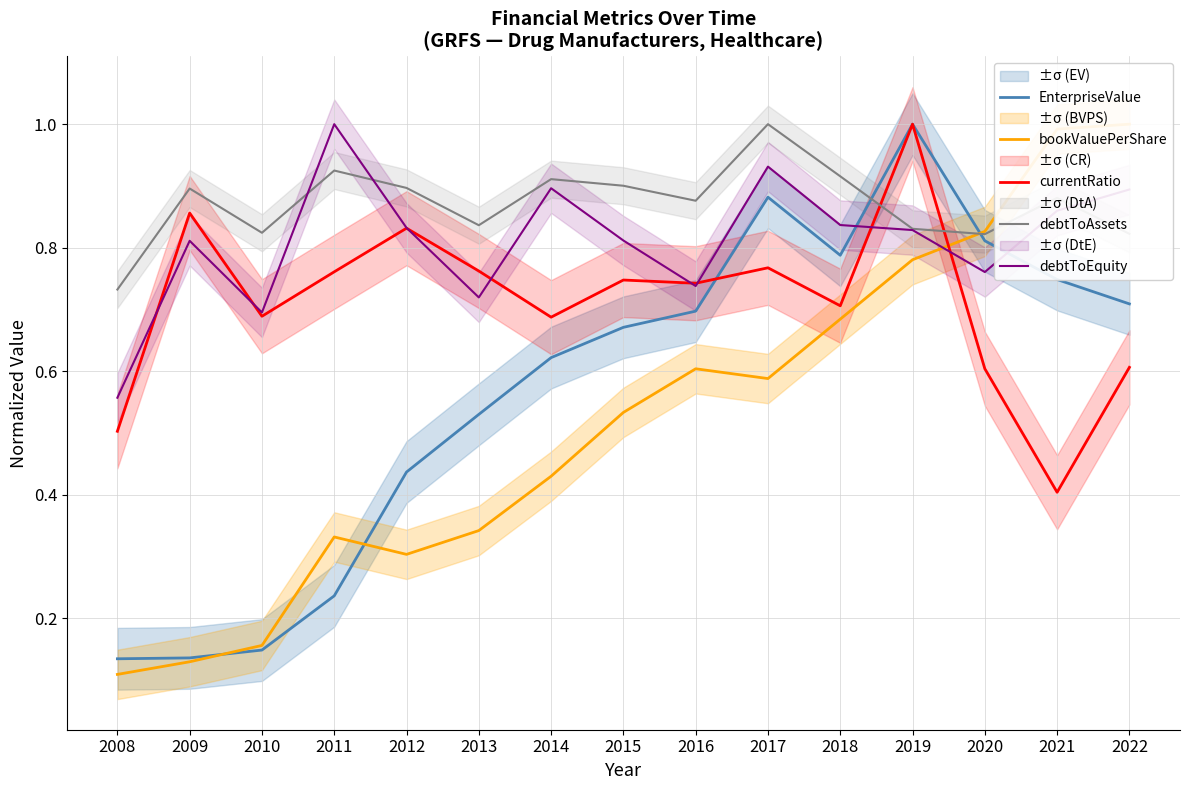

List the labels in order of currentRatio value, largest first.

2019, 2009, 2012, 2017, 2013, 2011, 2015, 2016, 2018, 2010, 2014, 2022, 2020, 2008, 2021